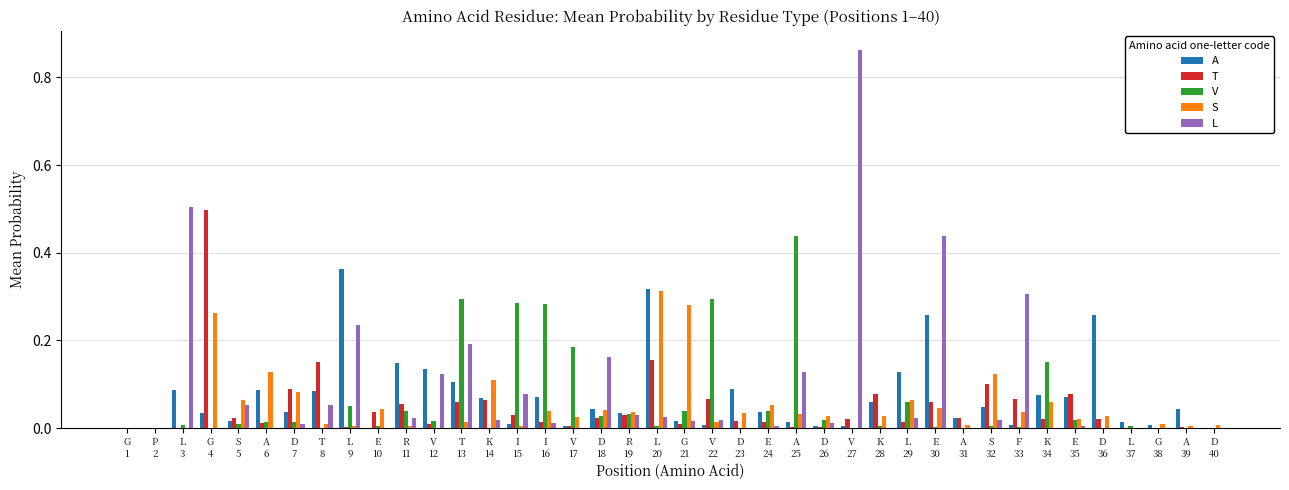

What is the sum of all T values?

1.9